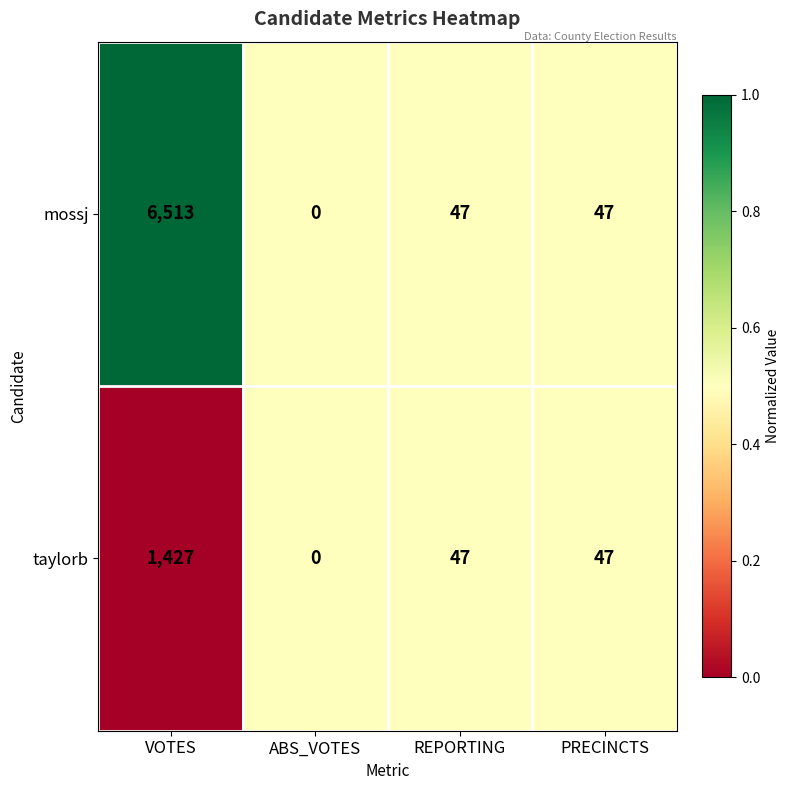

Where does the taylorb series first go above 47?

VOTES